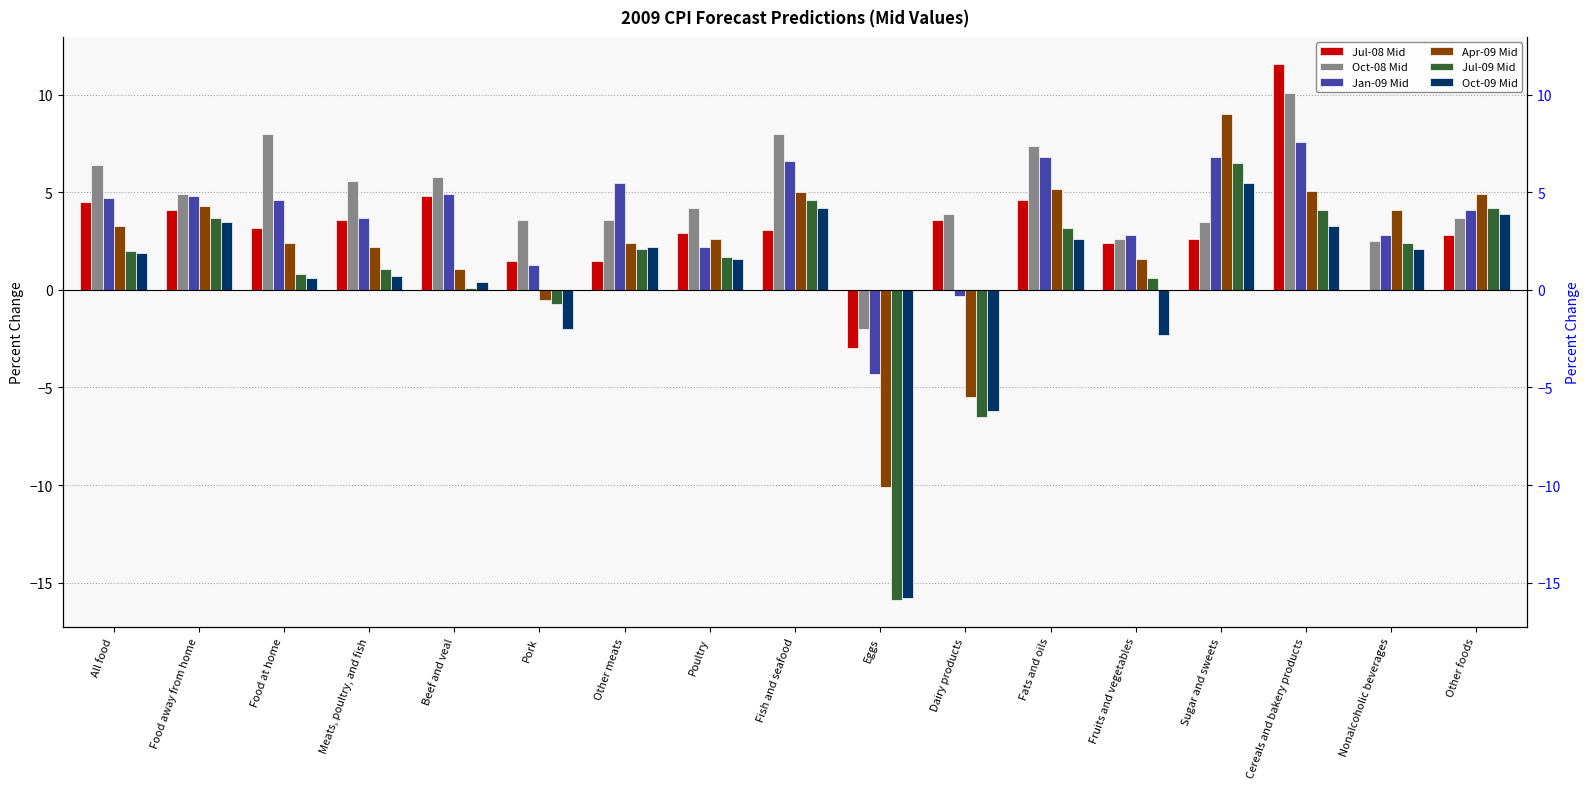

At which label does Oct-08 Mid first exceed 4?

All food